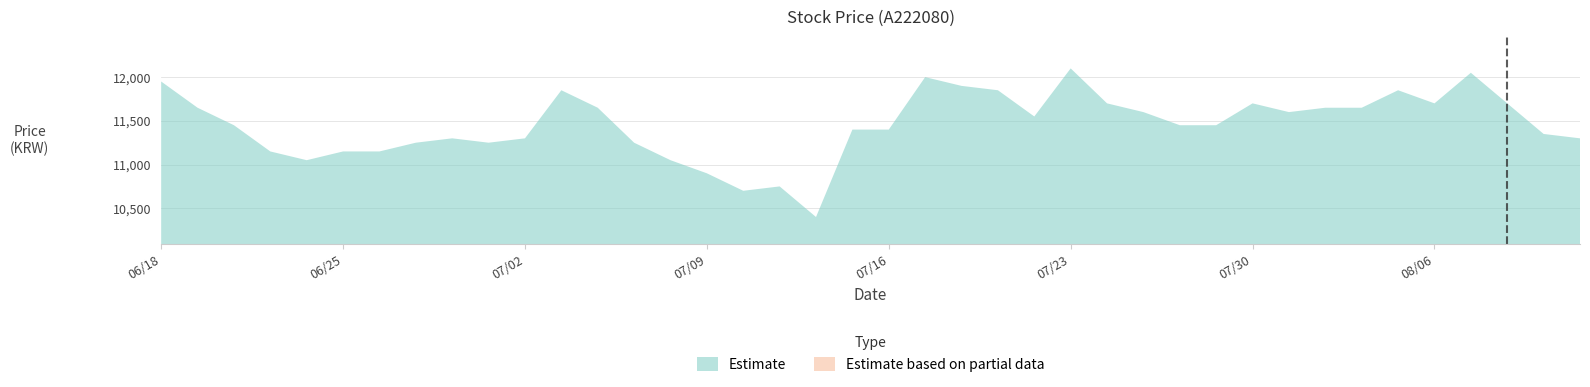

Which series has the widest spread of values?

Estimate based on partial data